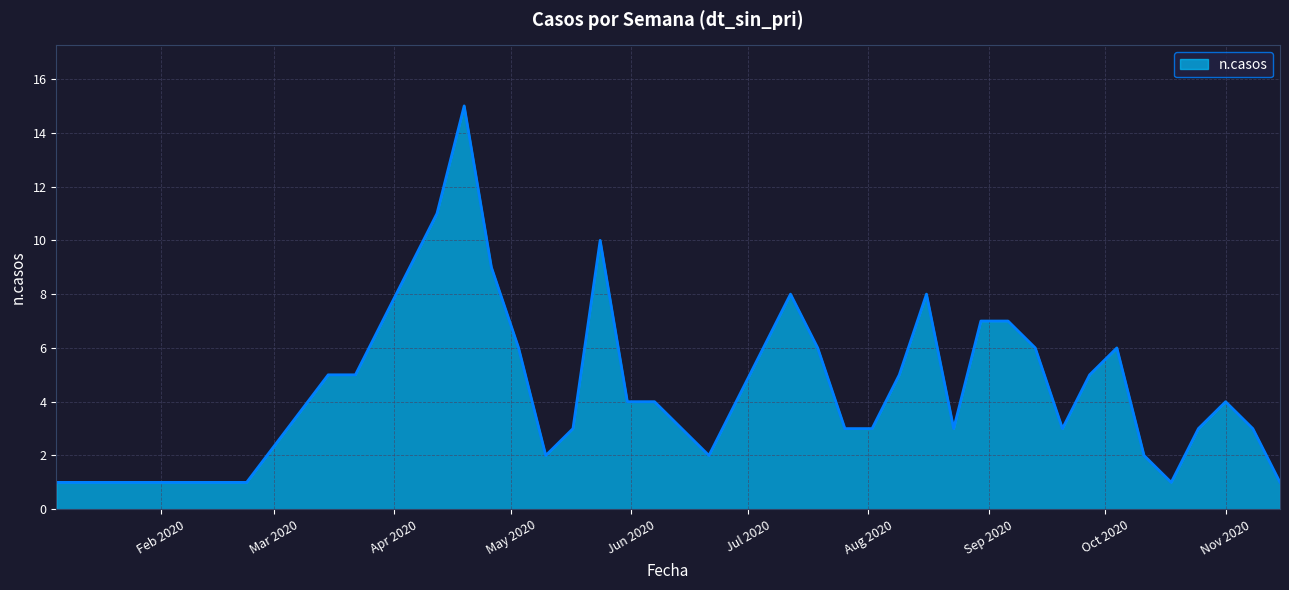

What is the greatest value displayed?

15